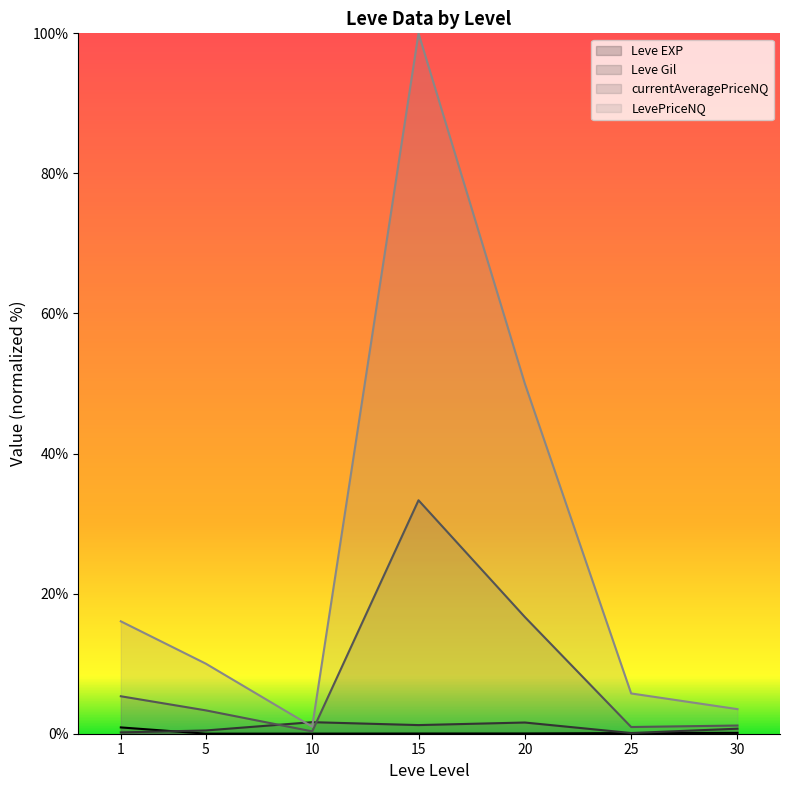

At 15, list the series in order from smallest to largest.

Leve EXP, Leve Gil, currentAveragePriceNQ, LevePriceNQ